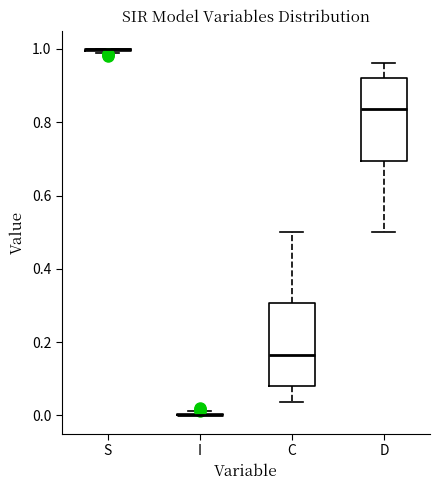

Reading left to right, transcribe this box plot: for each box, give where its median line is, the range the box spans, and where its two whiskers end, as read against the y-axis. The values are not printed on the chart, so give them approximately, as read against the axis.

S: box collapsed to a line at 1.00, whiskers 0.98 to 1.00
I: box collapsed to a line at 0.00, whiskers 0.00 to 0.02
C: median 0.16, box 0.08 to 0.30, whiskers 0.04 to 0.50
D: median 0.84, box 0.70 to 0.92, whiskers 0.50 to 0.96